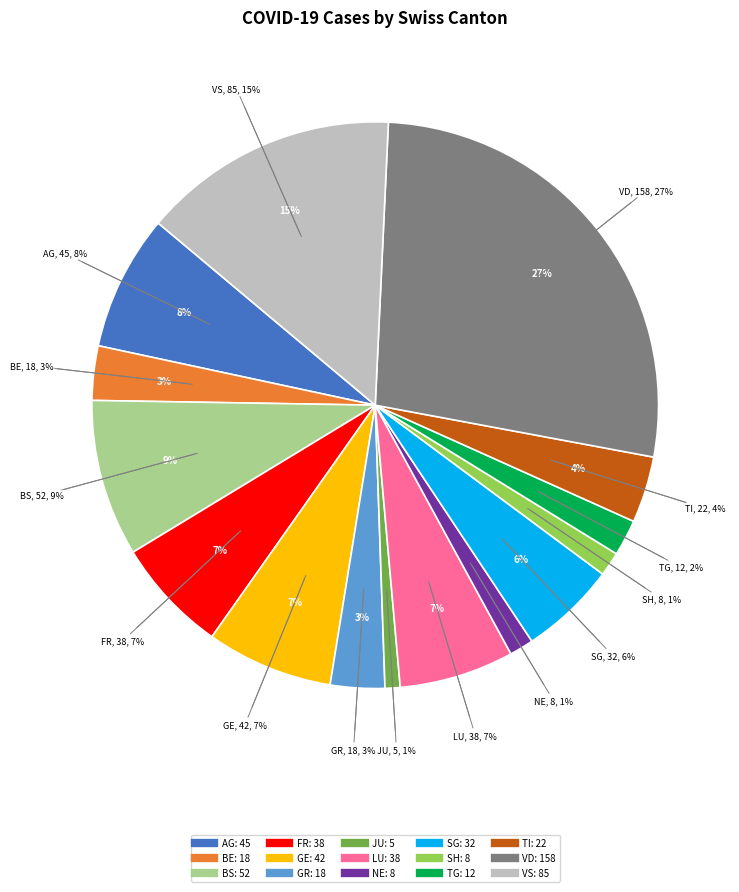

Which category has the biggest portion of the pie?

VD